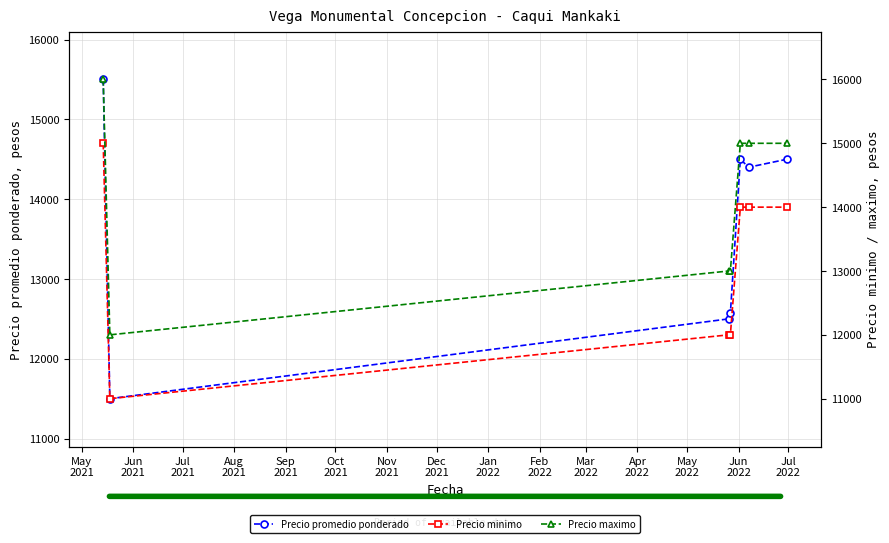

What is the minimum value for Precio minimo?

11000